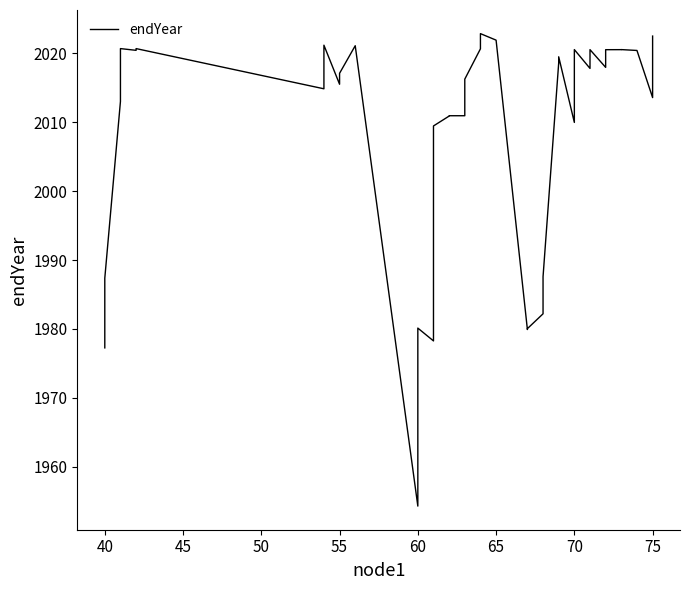

True or false: the data has more than 2 interior local peaks.

True